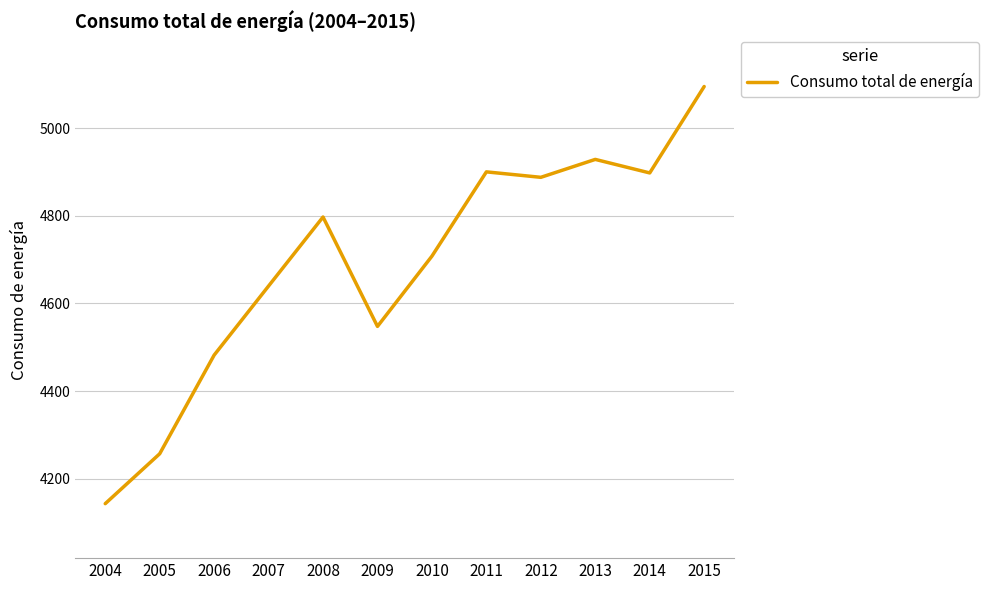

At which label is the value closest to 4618?

2007